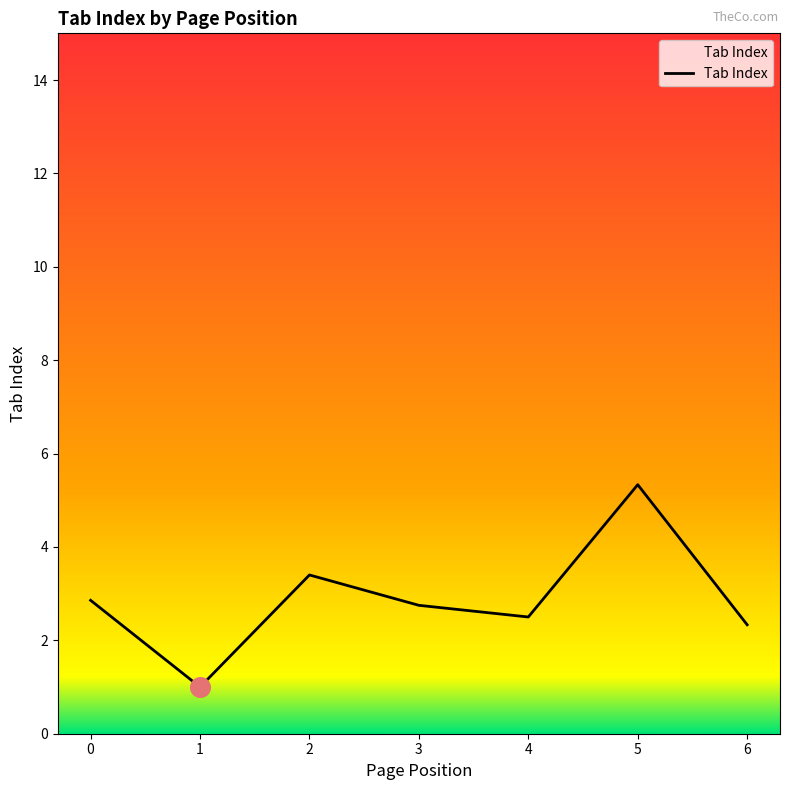

What is the change in value from 3 to 5?

+2.6